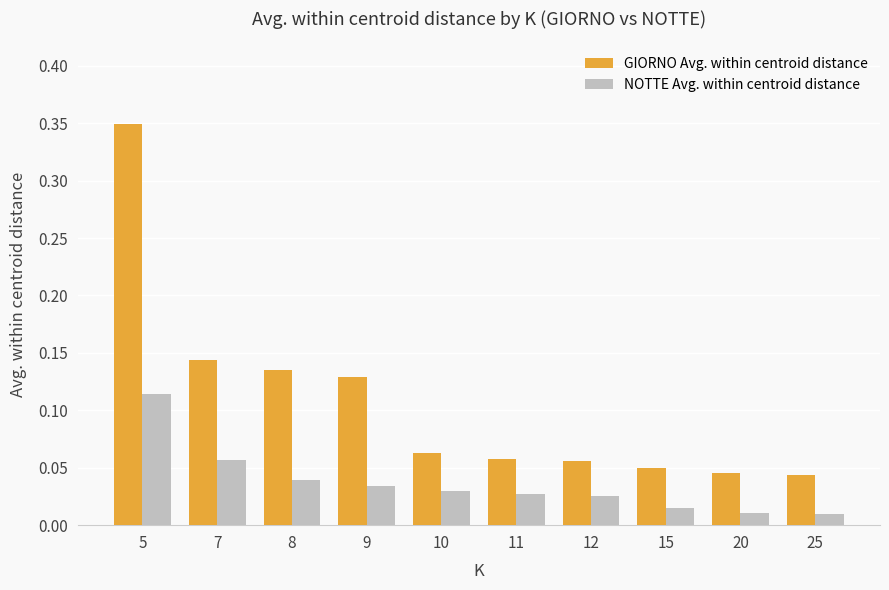

Which series has the largest total across all categories?

GIORNO Avg. within centroid distance